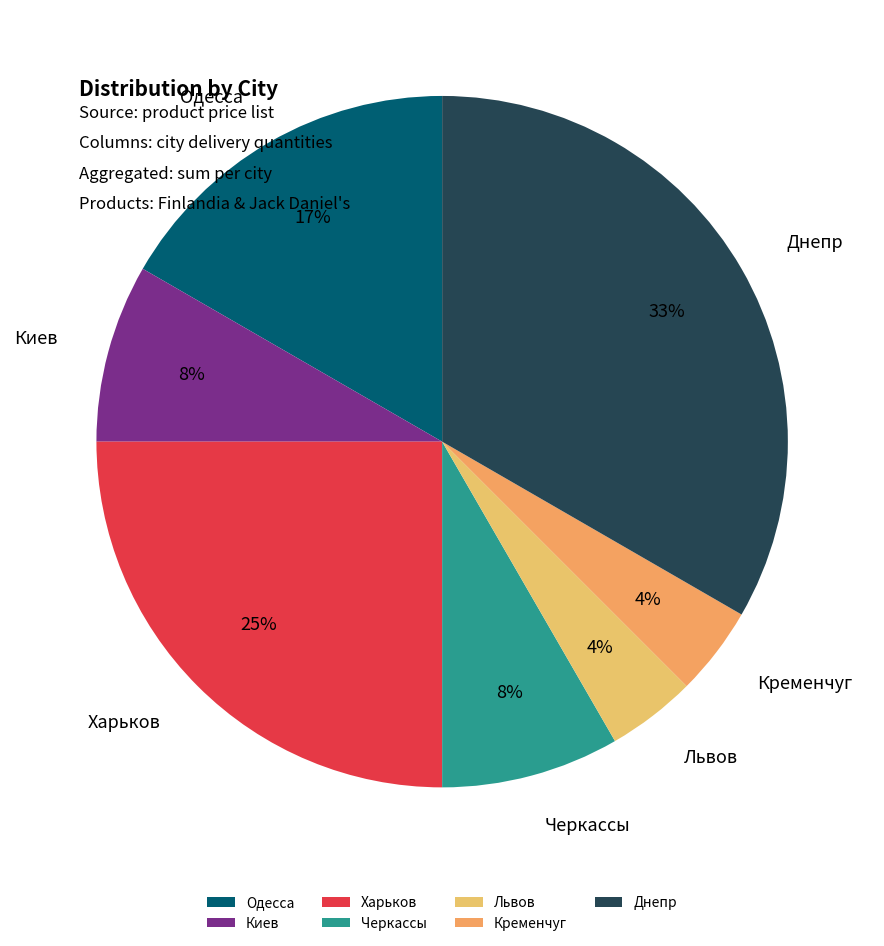

To the nearest percent, what is the difference between the Черкассы and Харьков slice percentages?

17%